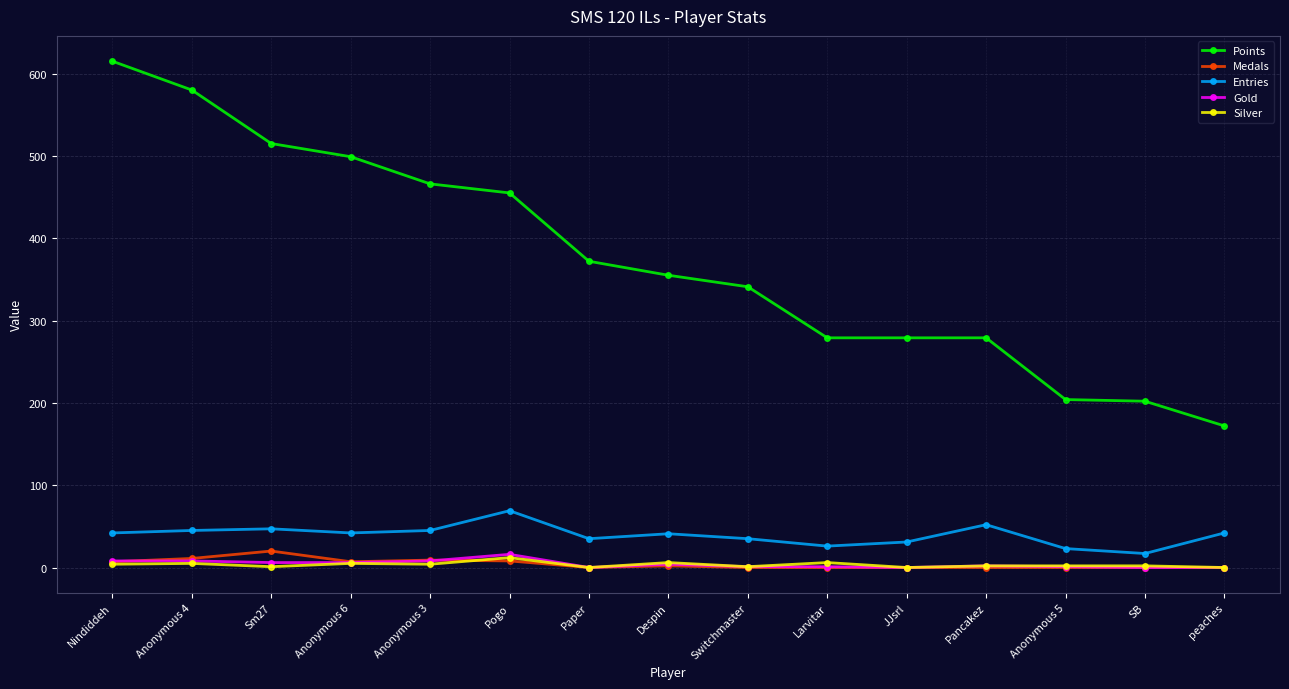

The value of Entries at Pogo is 69. True or false?

True